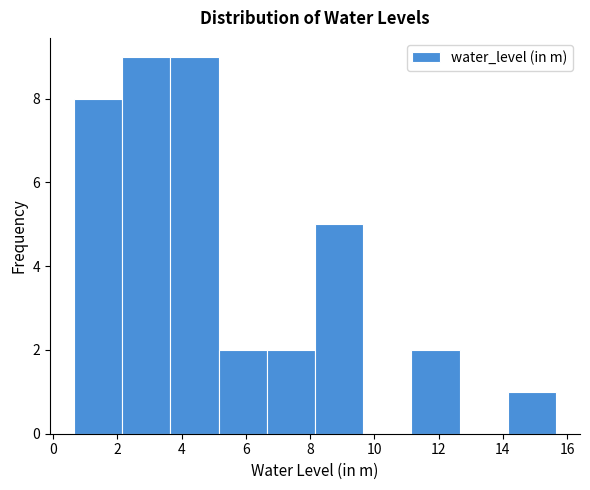

What is the height of the bar covering 11.15 to 12.65 on the x-axis? Neither the bar edges nor the heights are printed on the chart, so give them approximately, as read against the axes.

2